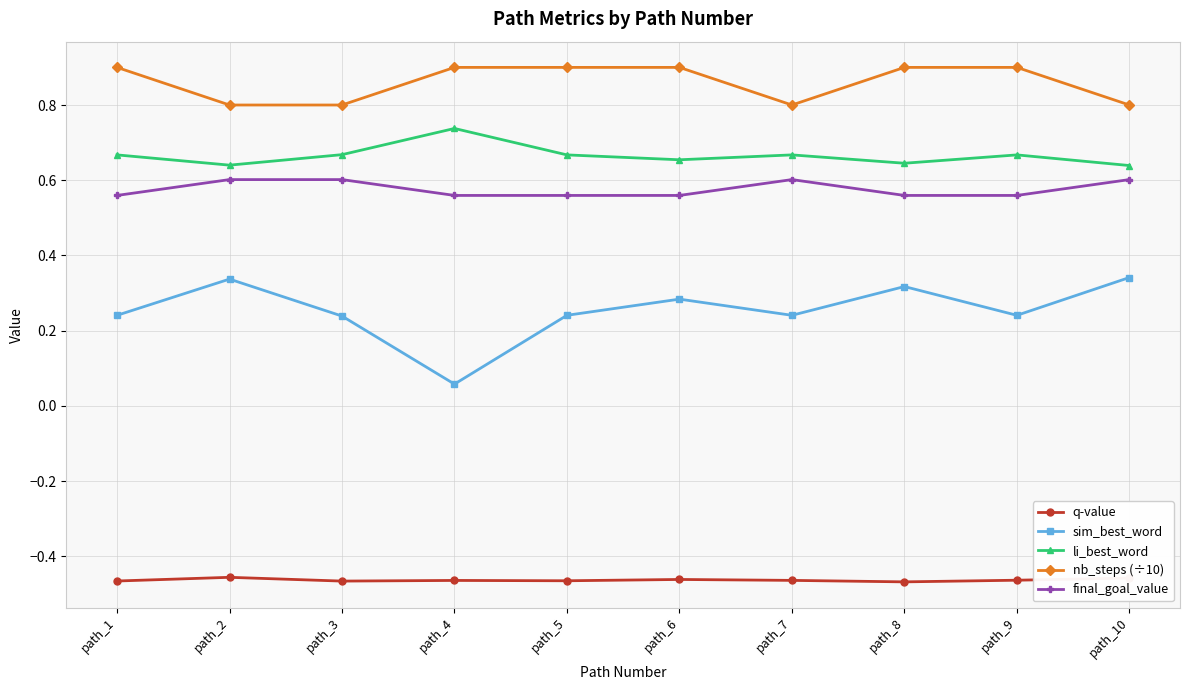

What is the greatest value displayed?

0.9